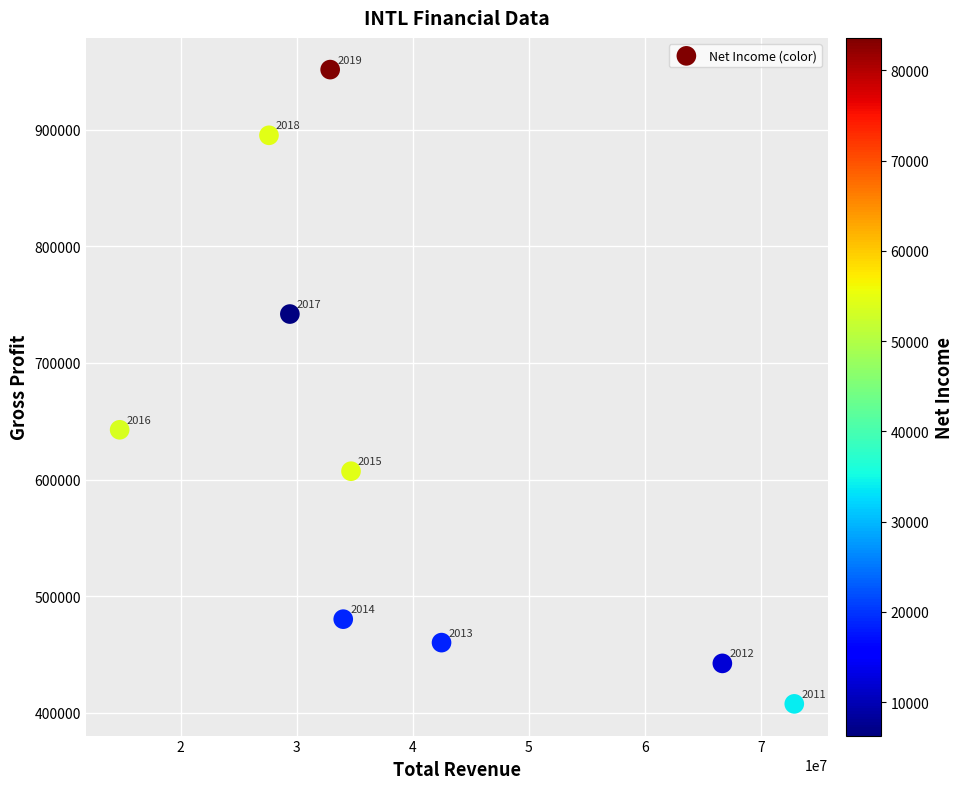

What is the range of Y values (max minus min)?

543600